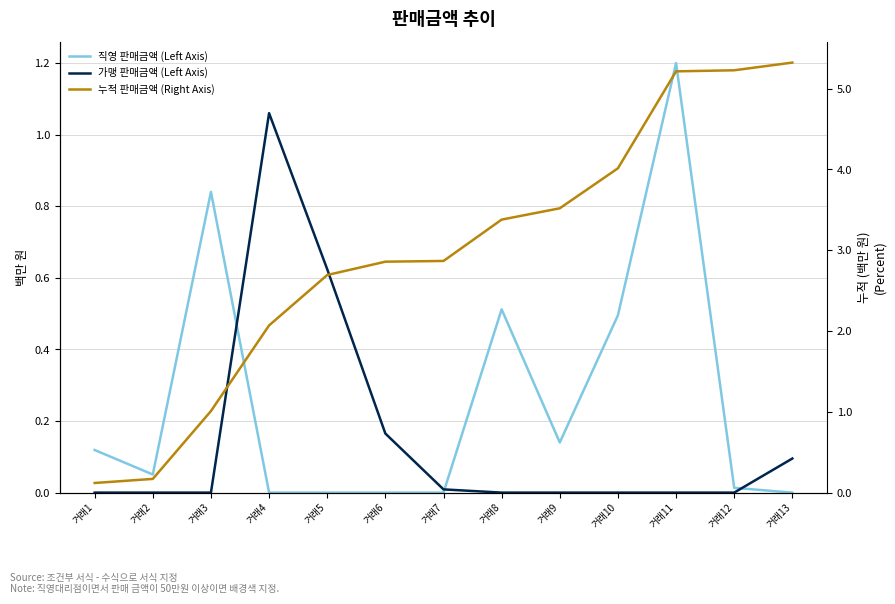

Where is 누적 판매금액 (Right Axis) nearest to the value 2?

거래4